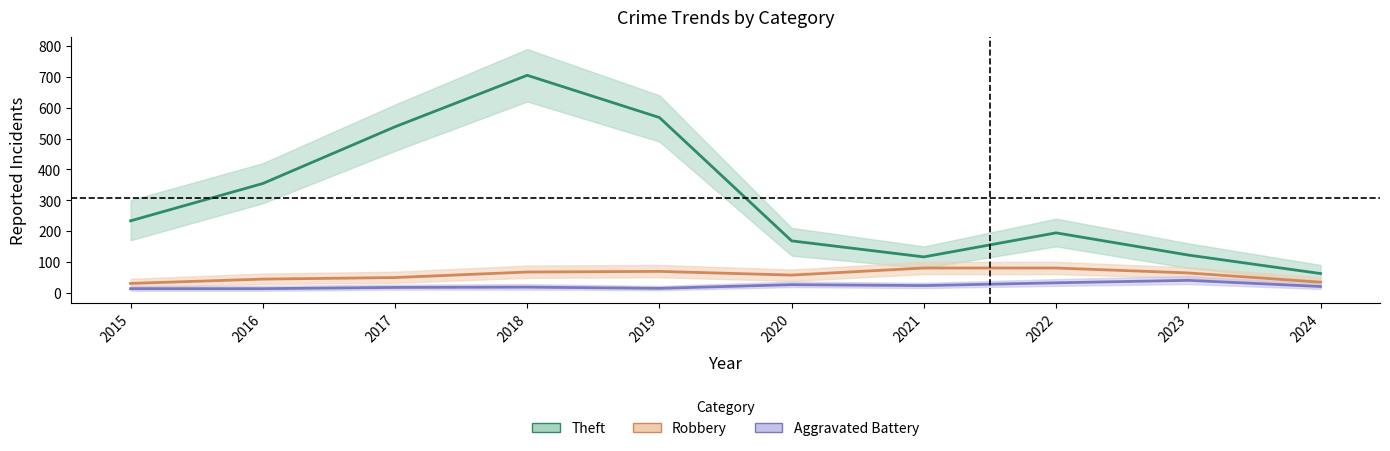

Rank the series at 2018 from lowest to highest value.

Aggravated Battery, Robbery, Theft